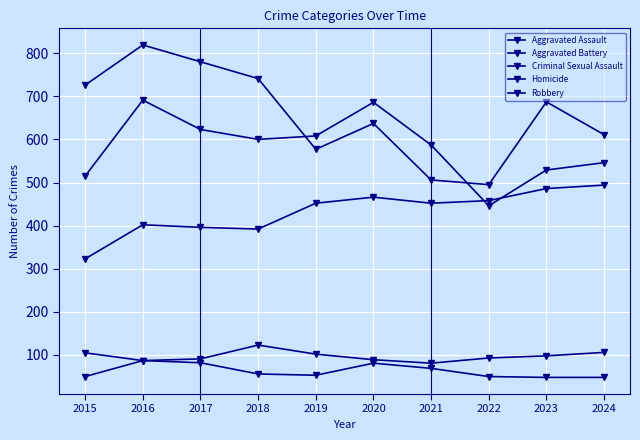

How many lines are shown in the chart?

5